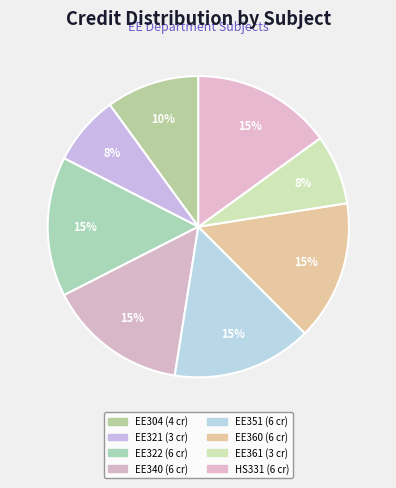

Which category has the smallest portion of the pie?

EE321